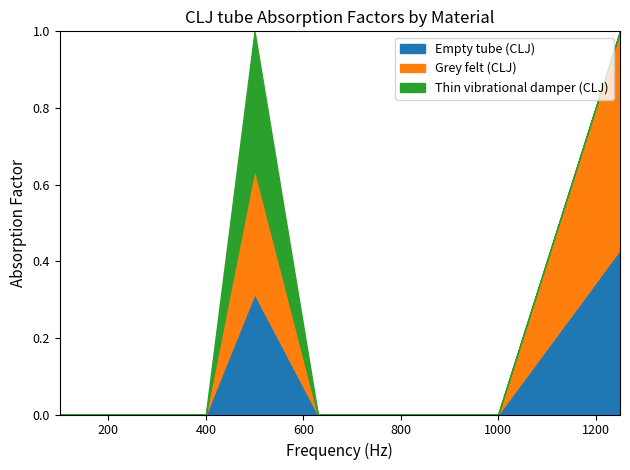

After their last crossing, which series has the higher values: Empty tube (CLJ) or Grey felt (CLJ)?

Grey felt (CLJ)